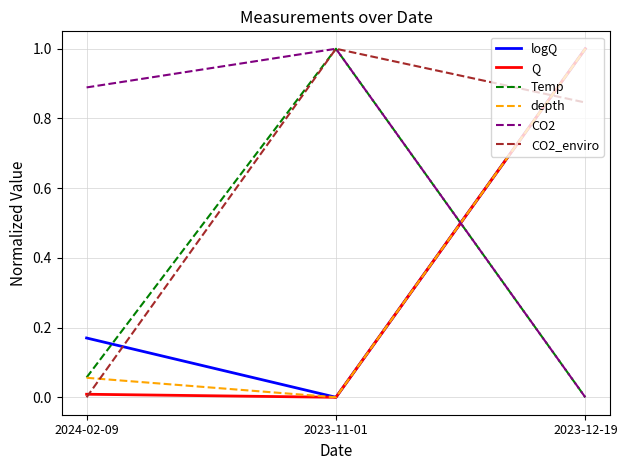

The value of depth at 2023-11-01 is 0.0. True or false?

True